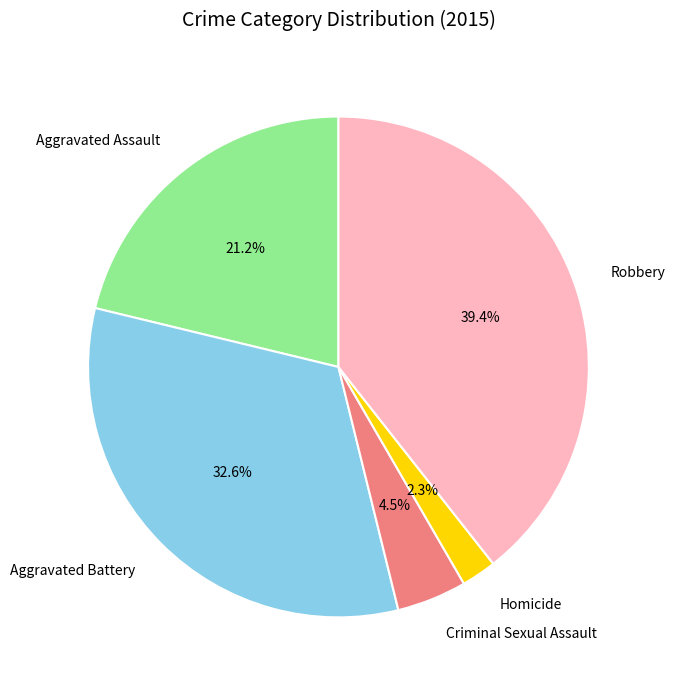

How many slices are in this pie chart?

5